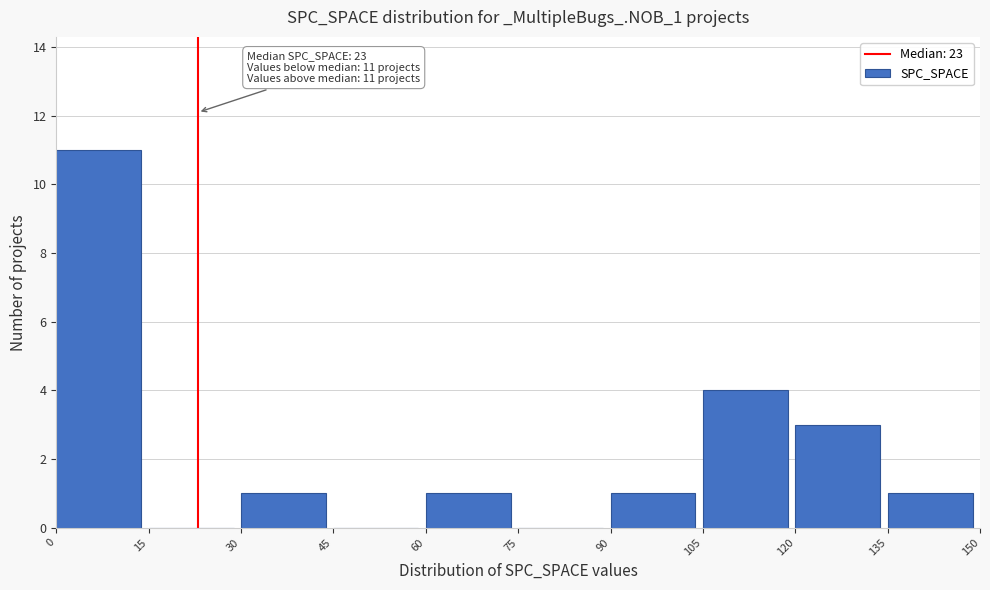

Which range on the x-axis has the tallest bar?

0 to 15